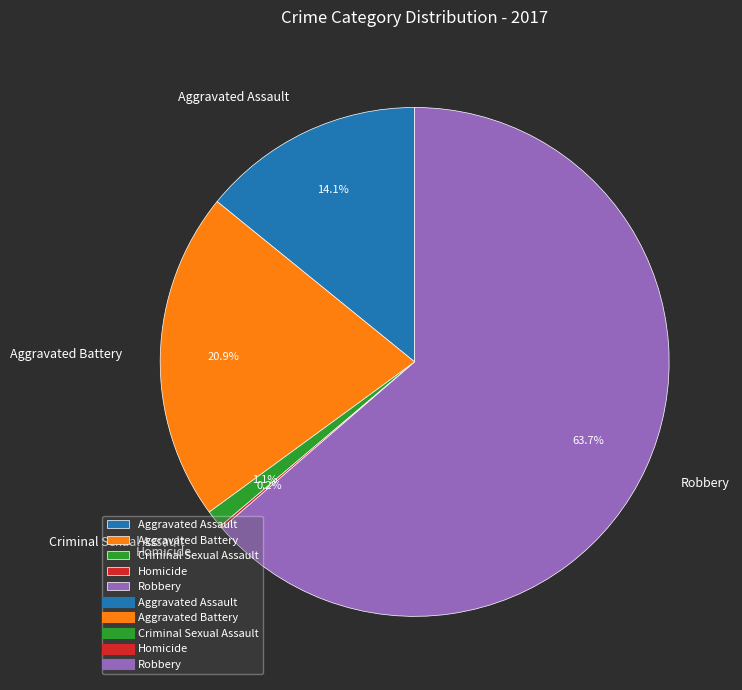

Which slice is the largest?

Robbery